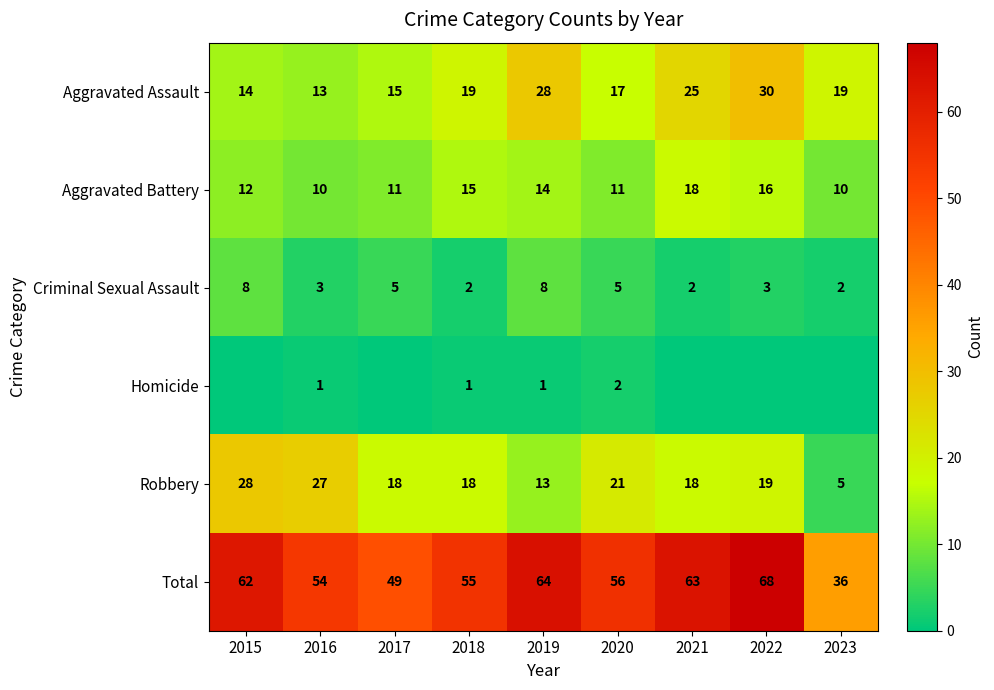

Rank the series at 2016 from highest to lowest value.

Total, Robbery, Aggravated Assault, Aggravated Battery, Criminal Sexual Assault, Homicide